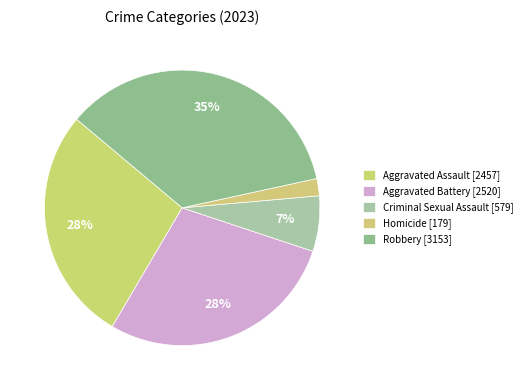

Is there any slice that represents more than half of the pie?

No